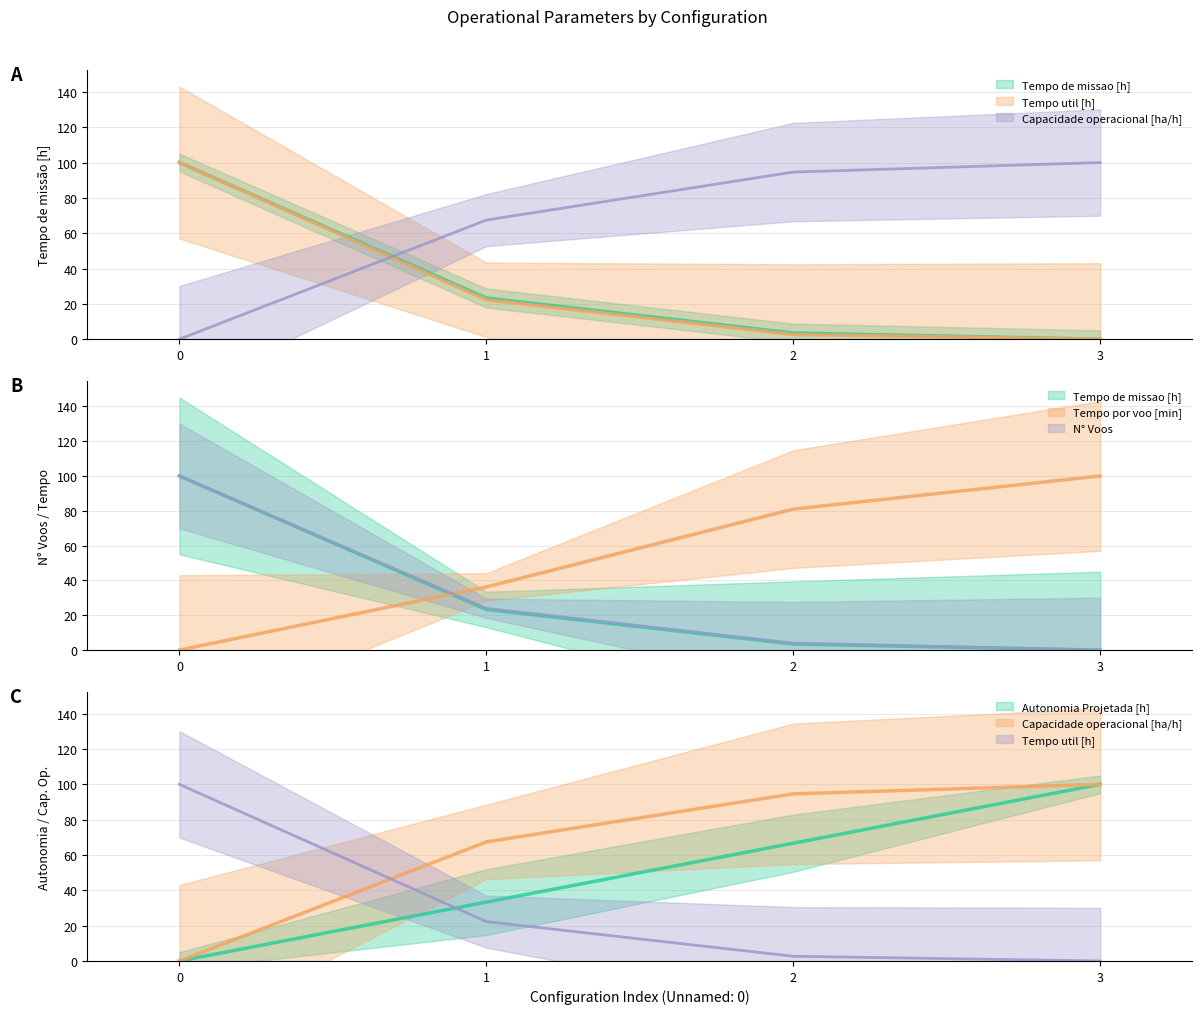

How many distinct data groups are displayed?

6